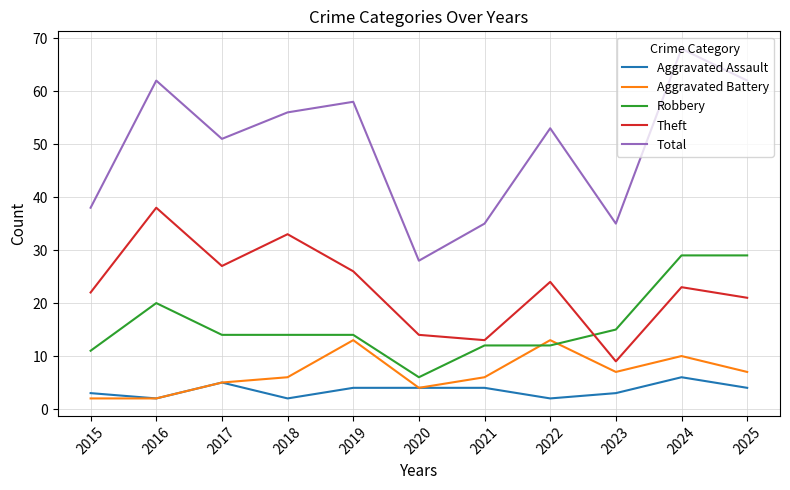

Reading left to right, list all the values displayed in this chart.

Aggravated Assault: 2015=3	2016=2	2017=5	2018=2	2019=4	2020=4	2021=4	2022=2	2023=3	2024=6	2025=4
Aggravated Battery: 2015=2	2016=2	2017=5	2018=6	2019=13	2020=4	2021=6	2022=13	2023=7	2024=10	2025=7
Robbery: 2015=11	2016=20	2017=14	2018=14	2019=14	2020=6	2021=12	2022=12	2023=15	2024=29	2025=29
Theft: 2015=22	2016=38	2017=27	2018=33	2019=26	2020=14	2021=13	2022=24	2023=9	2024=23	2025=21
Total: 2015=38	2016=62	2017=51	2018=56	2019=58	2020=28	2021=35	2022=53	2023=35	2024=68	2025=62